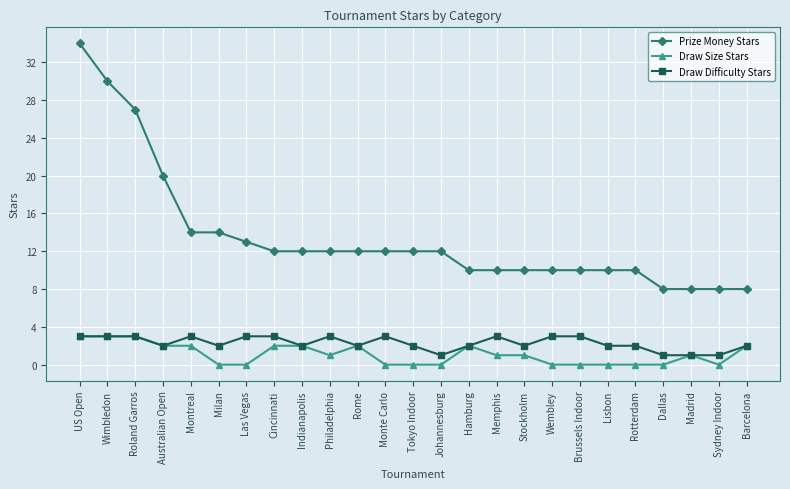

What is the spread (max minus min) of values at Barcelona?

6